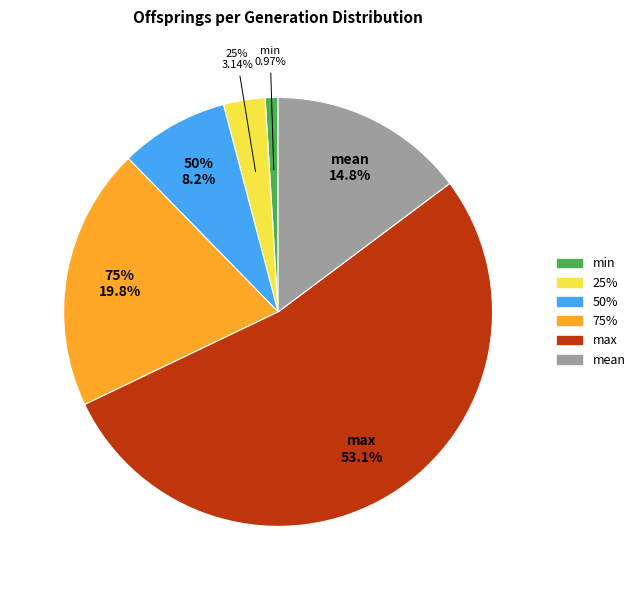

Does any single category account for the majority?

Yes